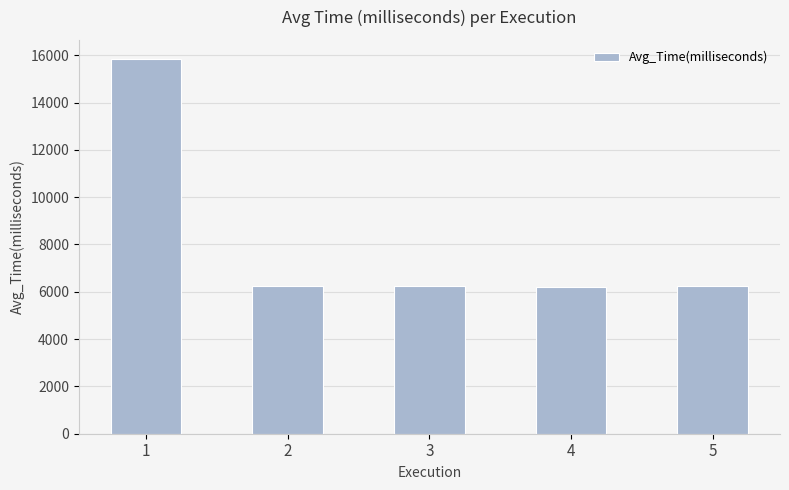

True or false: the data shows 6222.8 at 4.

True